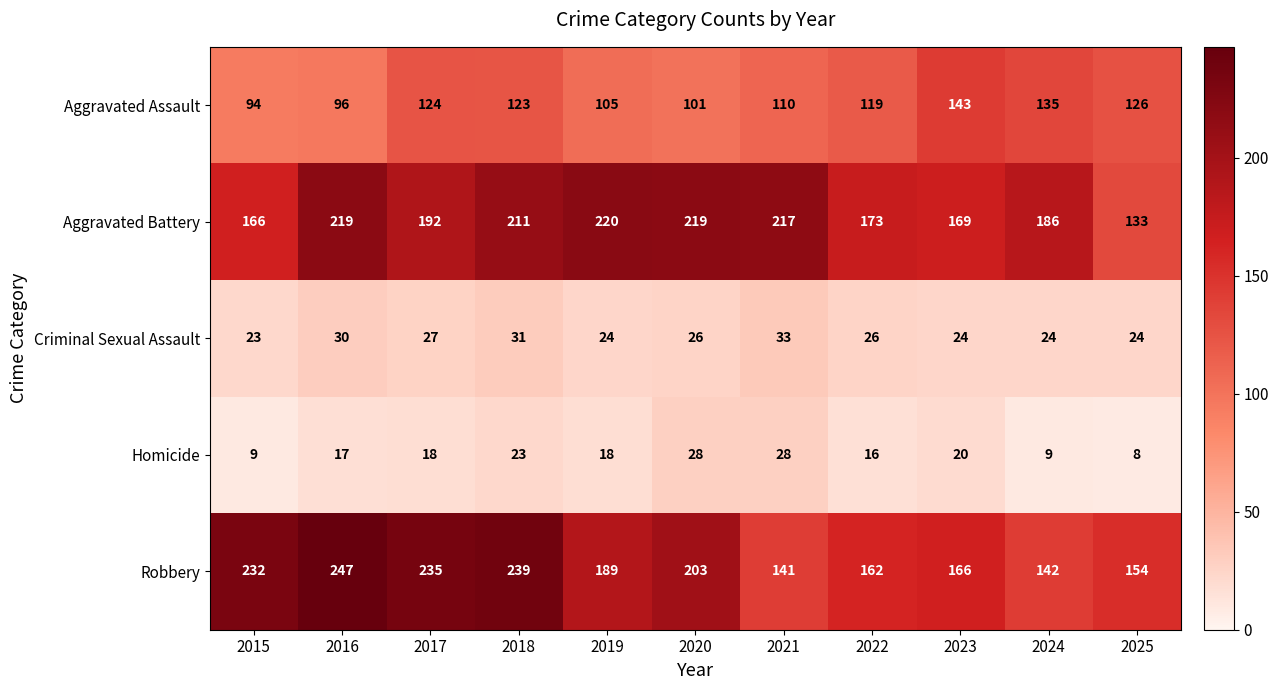

What is the sum of the Aggravated Assault values at 2016 and 2020?

197